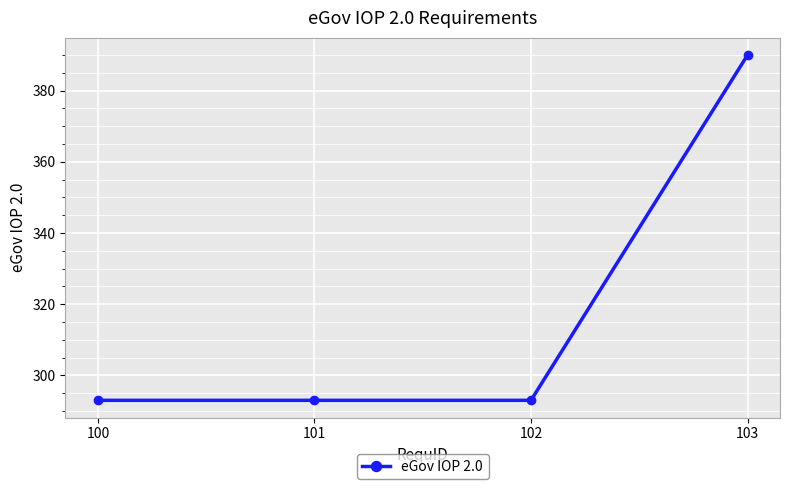

What is the change in value from 102 to 103?

+97